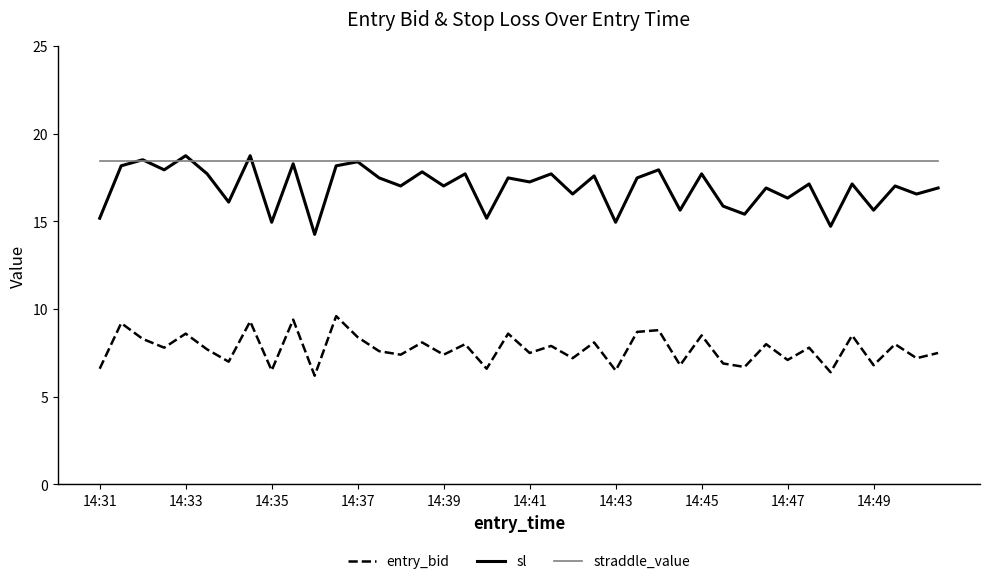

List the series in order of their peak value, lowest first.

entry_bid, straddle_value, sl